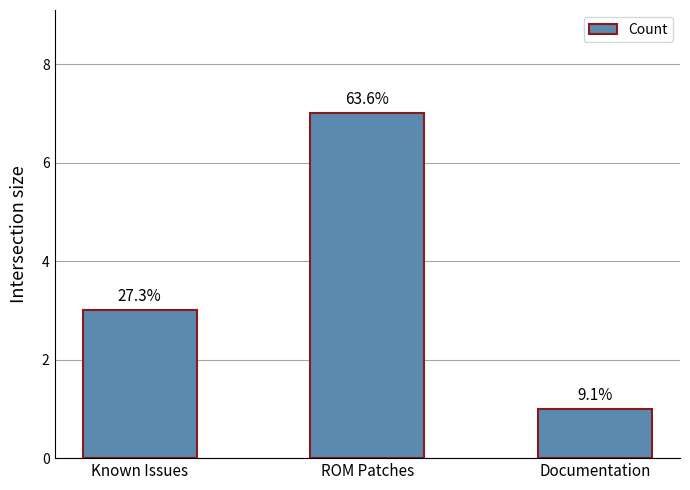

Reading left to right, transcribe all the data shown in this chart.

Known Issues=3	ROM Patches=7	Documentation=1